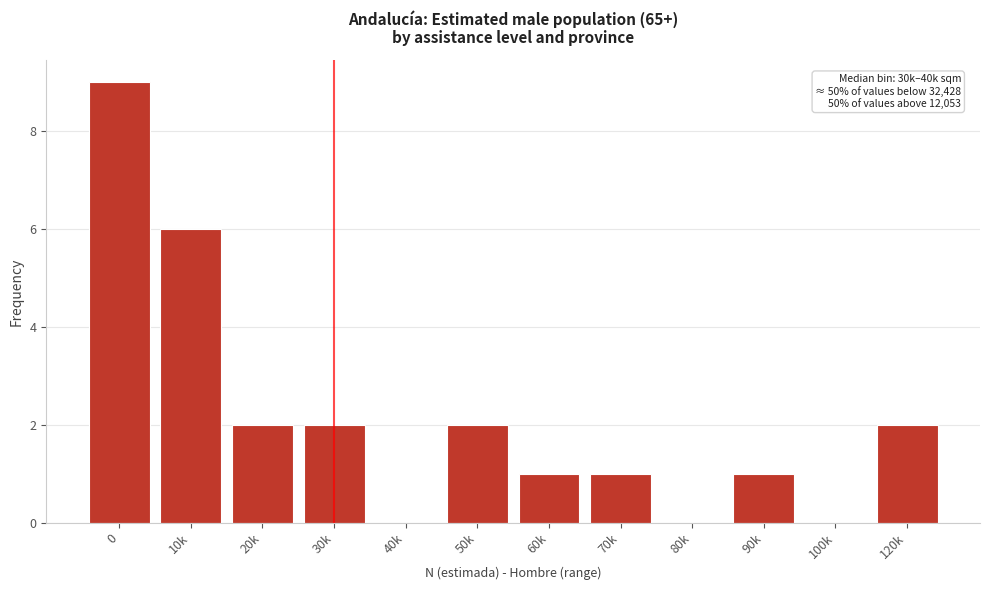

Reading right to left, what are all the values shown in this chart?

120k=2	100k=0	90k=1	80k=0	70k=1	60k=1	50k=2	40k=0	30k=2	20k=2	10k=6	0=9